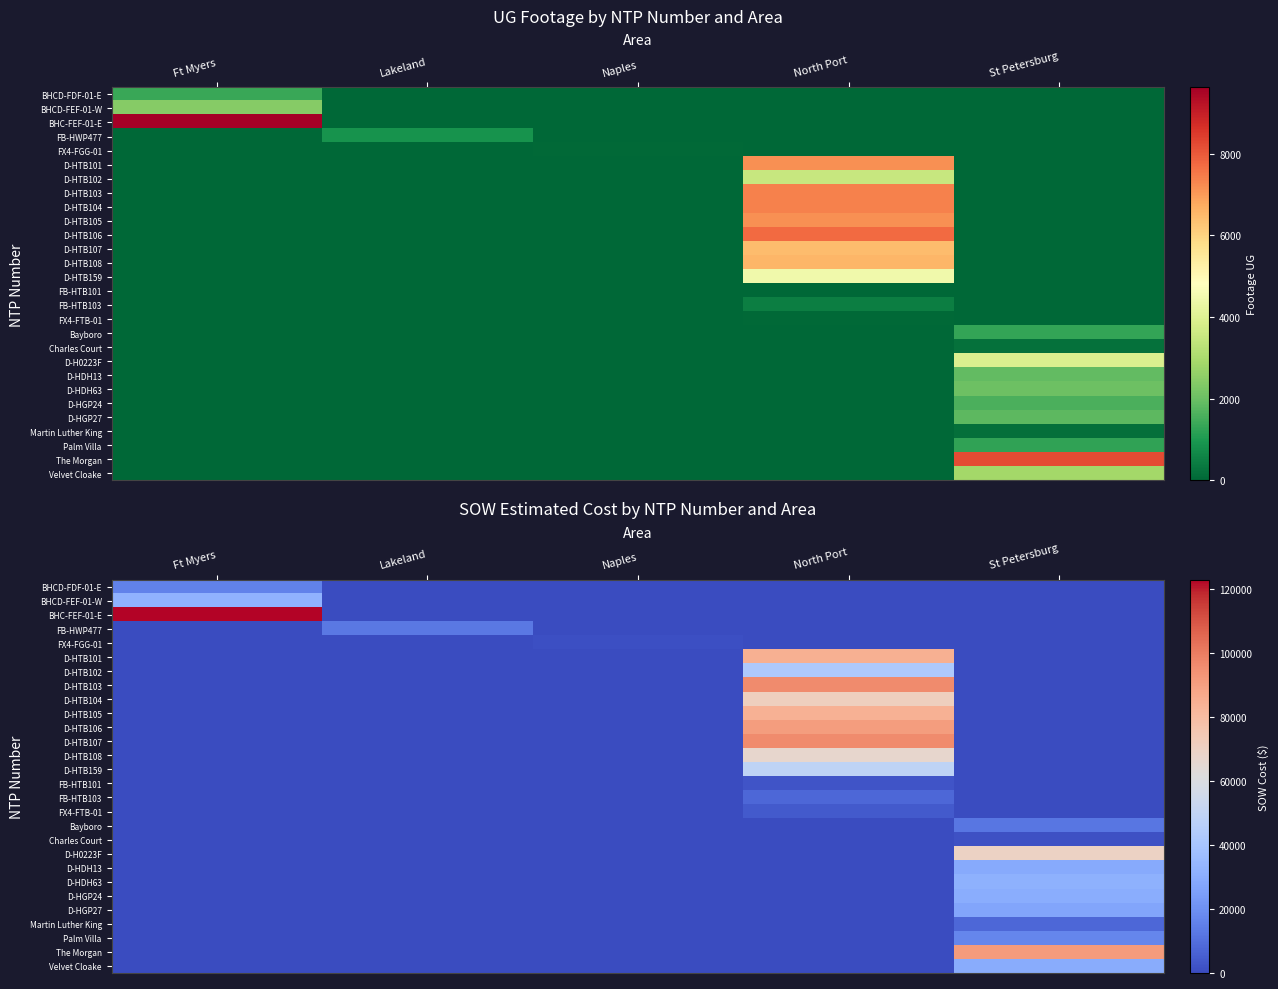

How many data points in FB-HWP477 are above 0?

1